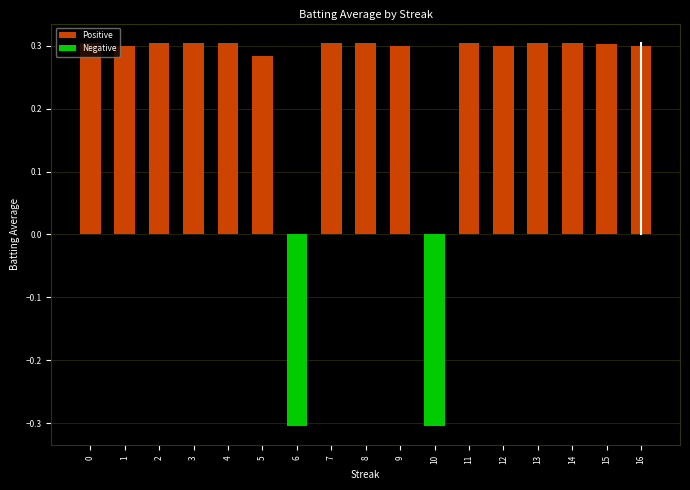

Which series has the widest spread of values?

Positive